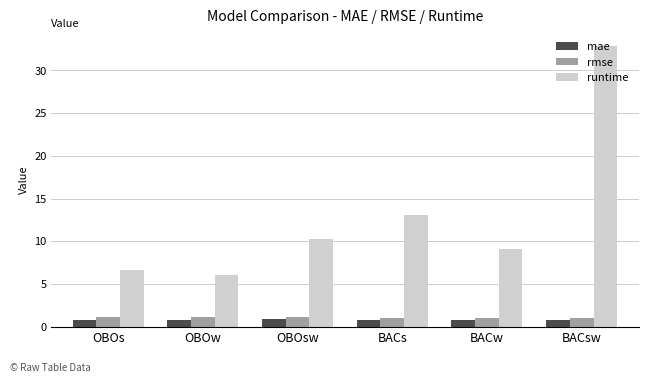

What is the sum of the runtime values at BACs and OBOsw?

23.4